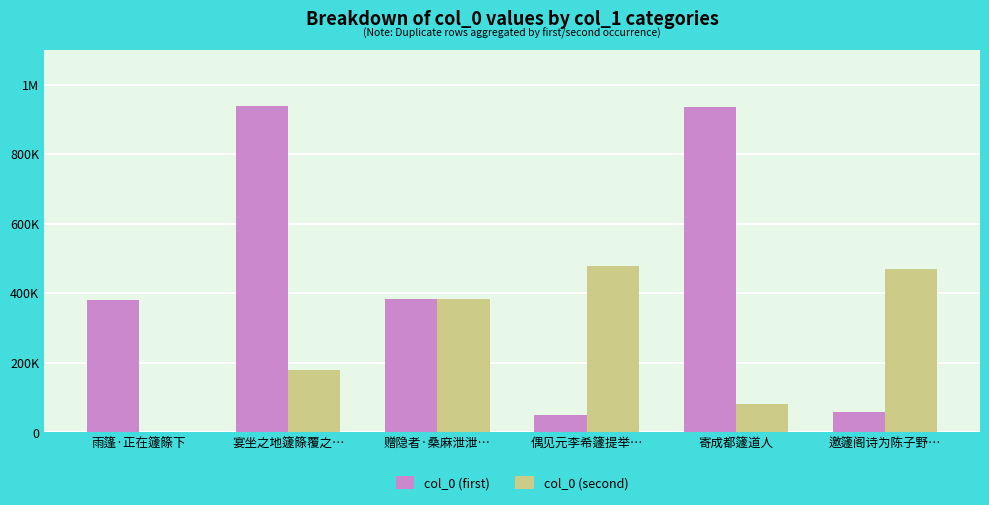

What are all the series names shown in the legend?

col_0 (first), col_0 (second)